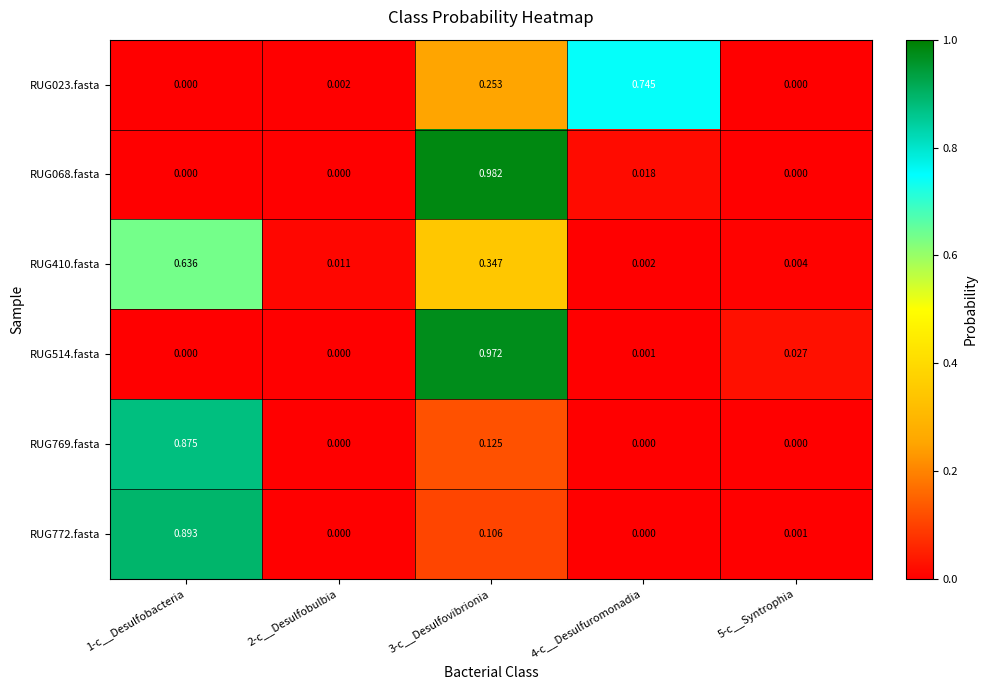

Rank the series by their maximum value, from highest to lowest.

RUG068.fasta, RUG514.fasta, RUG772.fasta, RUG769.fasta, RUG023.fasta, RUG410.fasta